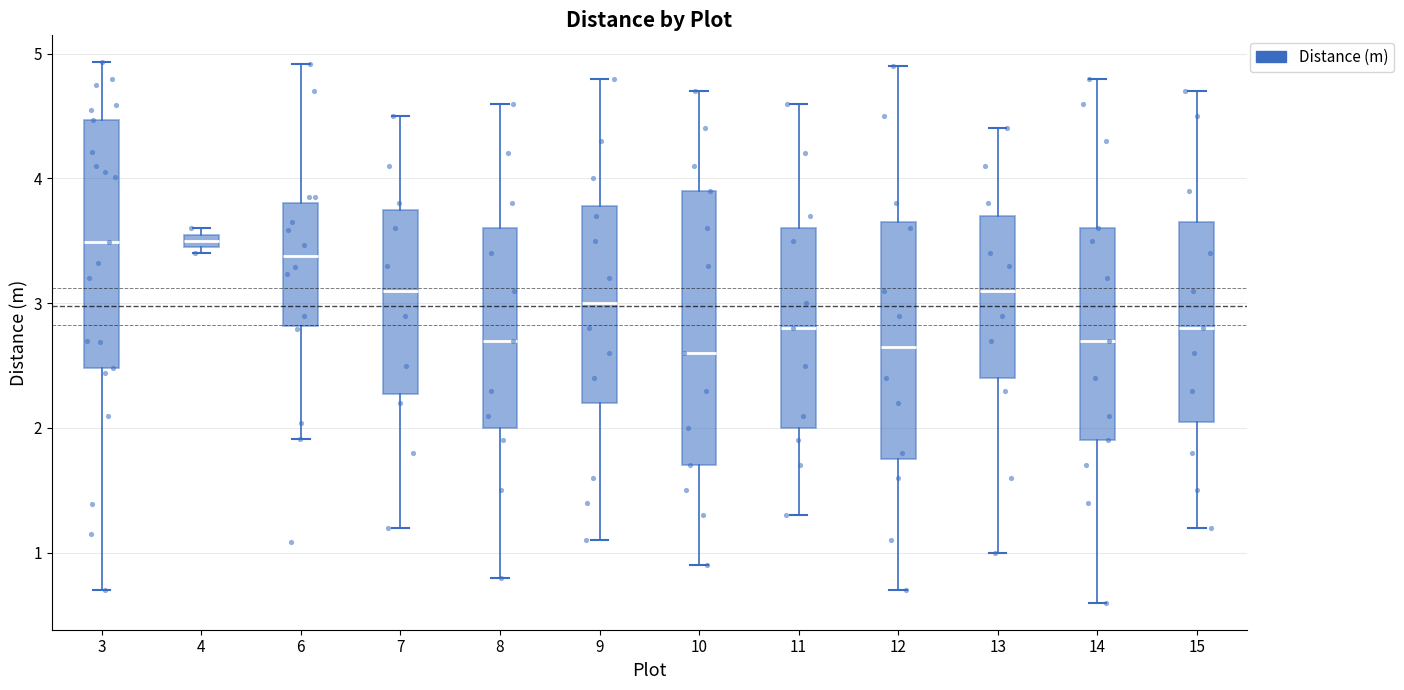

Which box is the tallest, from its lower edge to its upper edge?

10